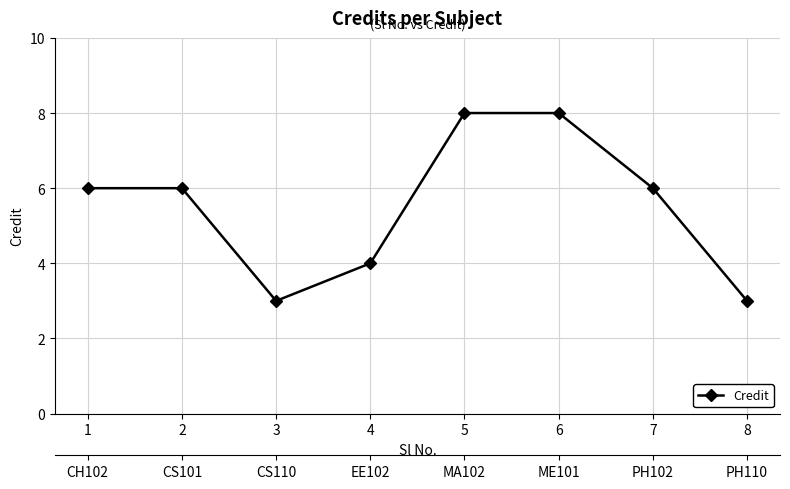

How many values exceed 6?

2